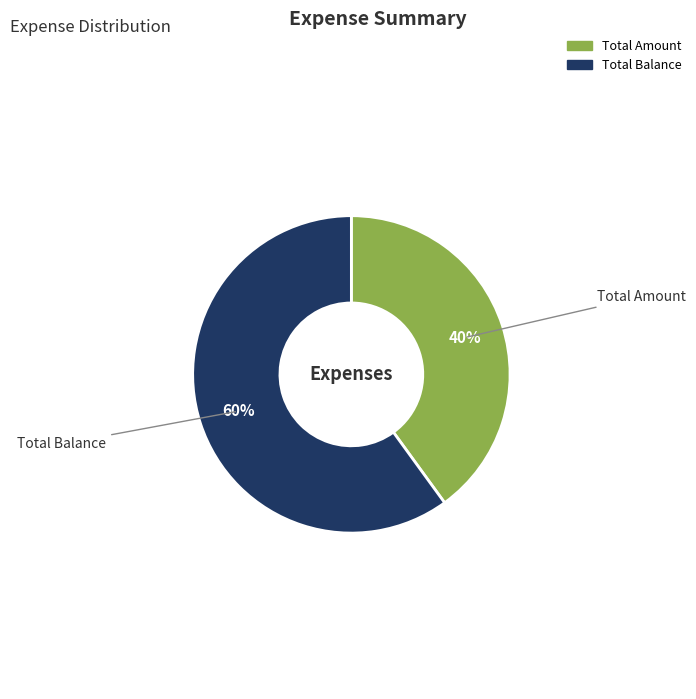

Count the number of slices in the pie.

2